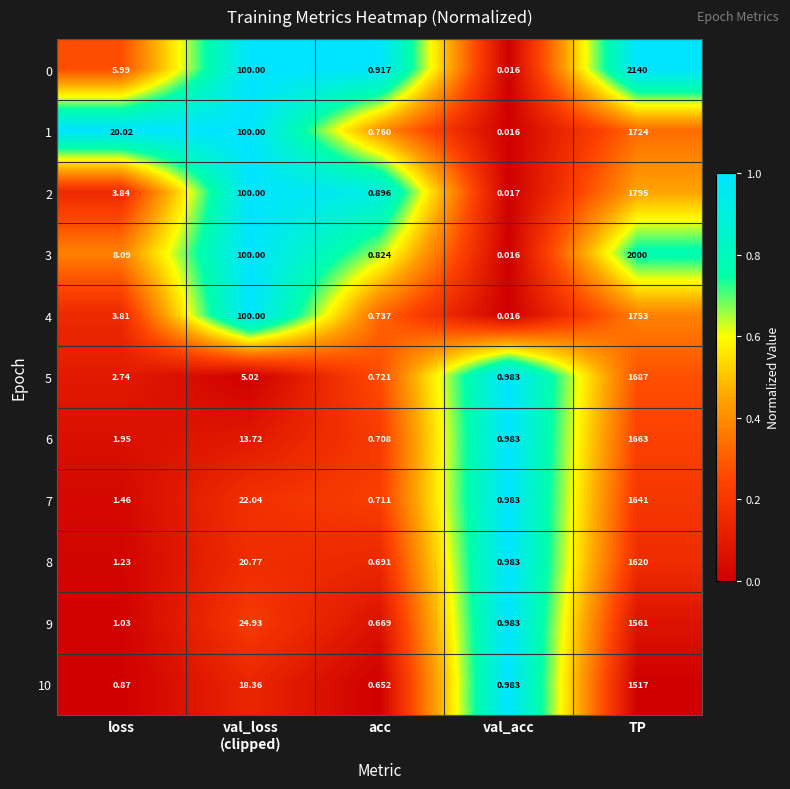

At which category is the sum across all series the highest?

TP